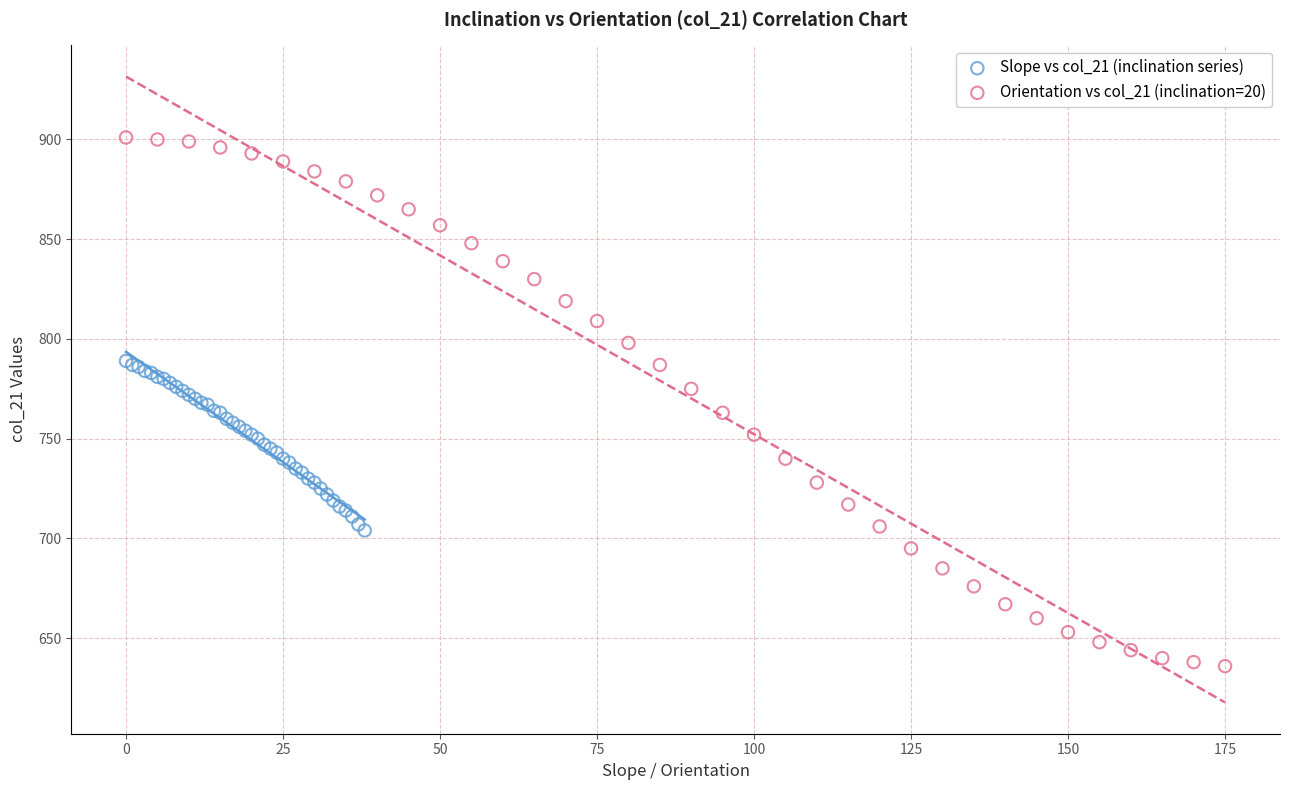

Which series has the widest spread of Y values?

Orientation vs col_21 (inclination=20)